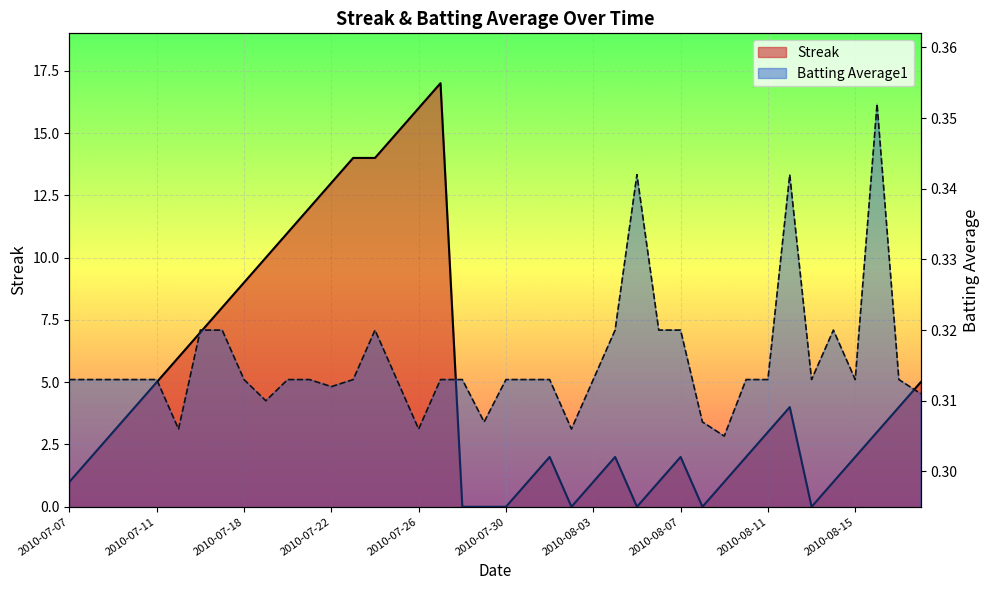

What is the value of the Batting Average1 point at the 29th from the left?

0.3